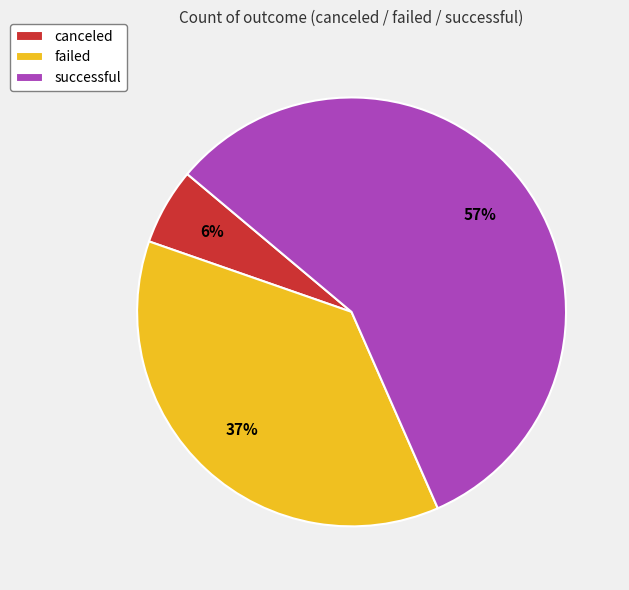

Approximately how many times larger is the value at canceled compared to failed?

0.2